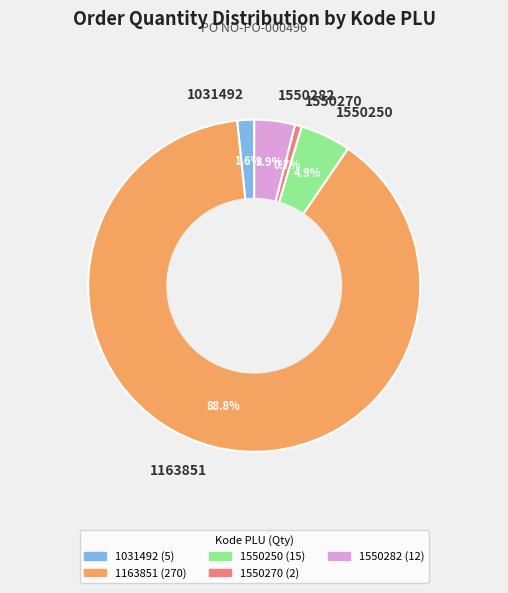

How many slices are in this pie chart?

5